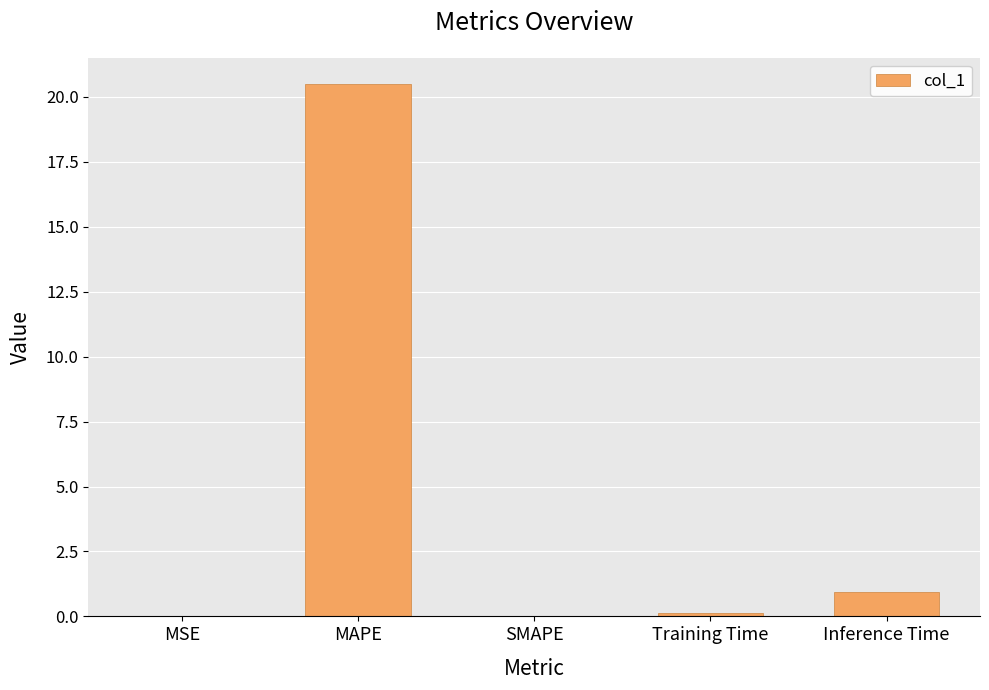

The chart shows a value of 0.1 at Training Time. True or false?

True